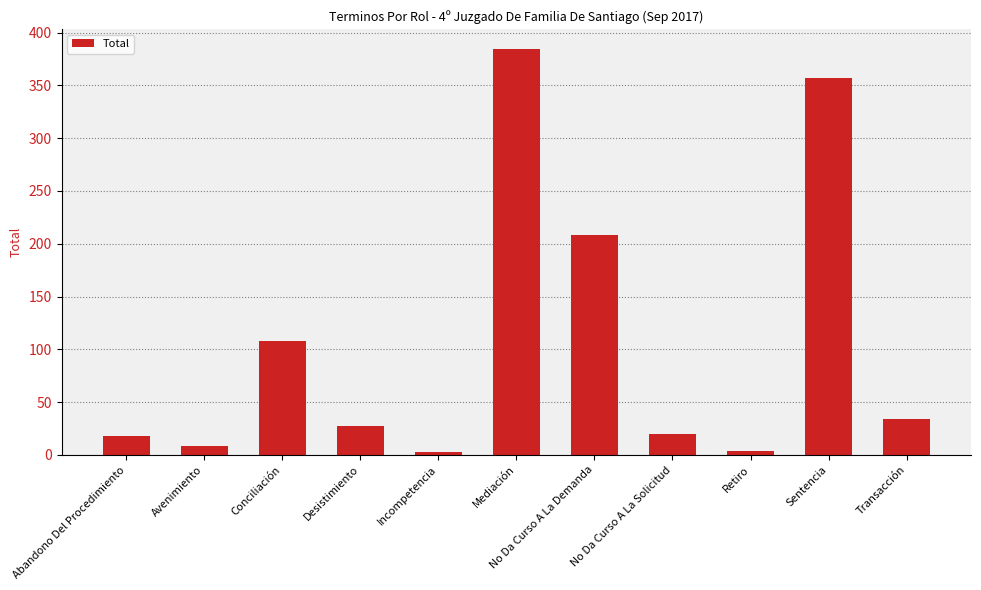

What is the greatest value displayed?

384